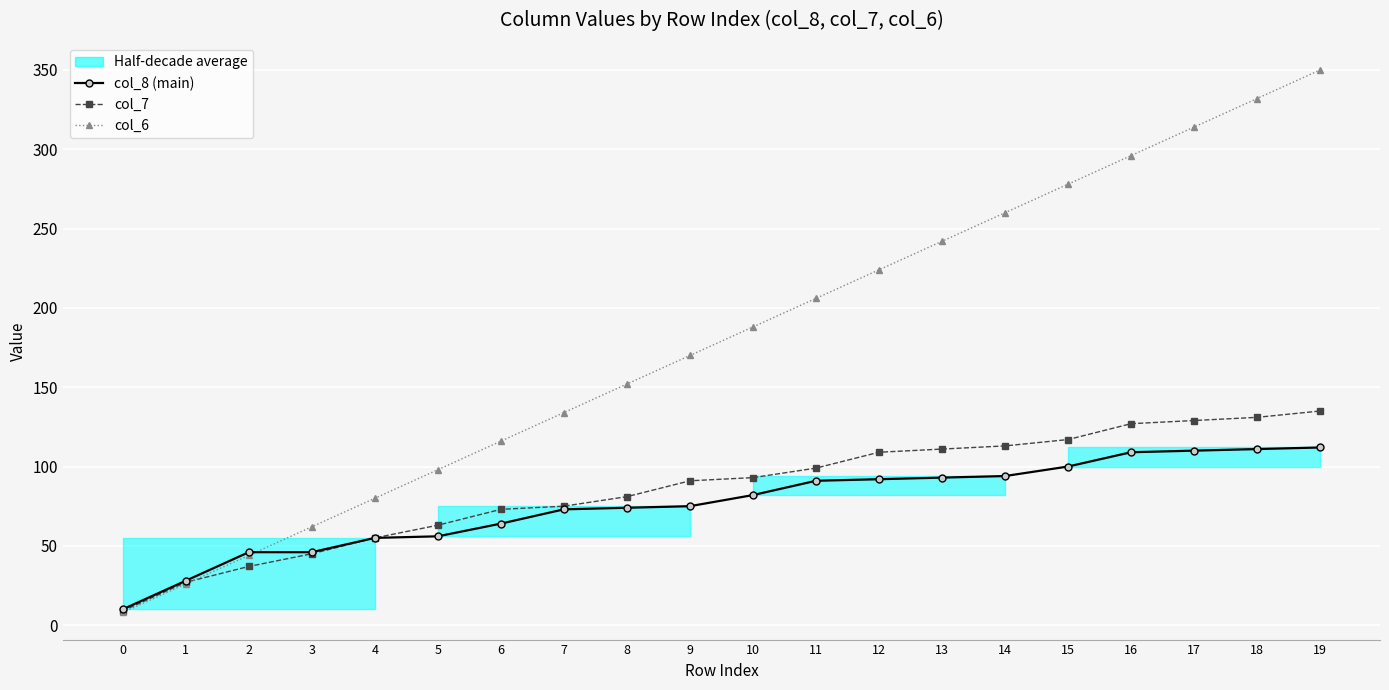

Rank the series at 11 from lowest to highest value.

col_8 (main), col_7, col_6